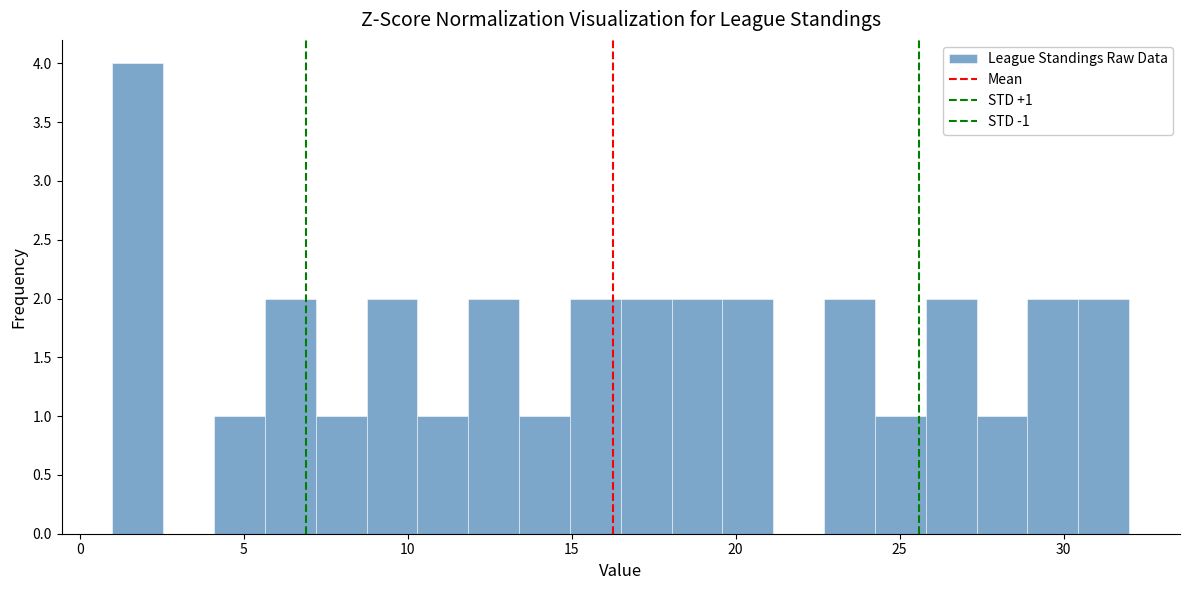

Read against the x-axis, roughly where is the centre of the tallest bar?

2.0